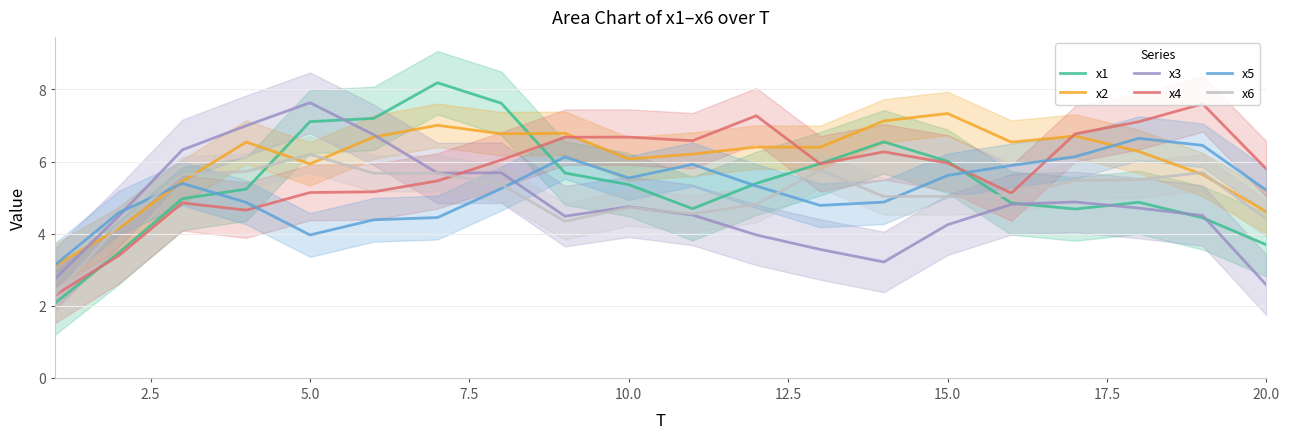

True or false: x5 and x6 cross at least once.

True